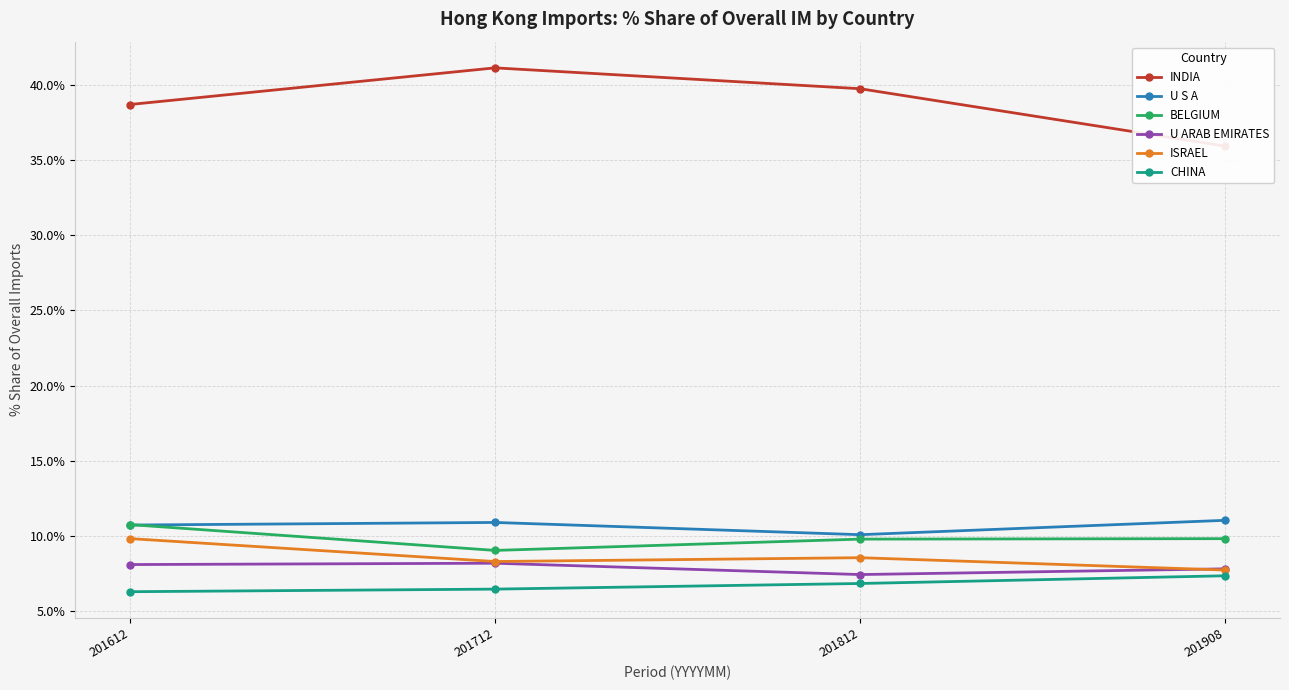

How many lines are shown in the chart?

6